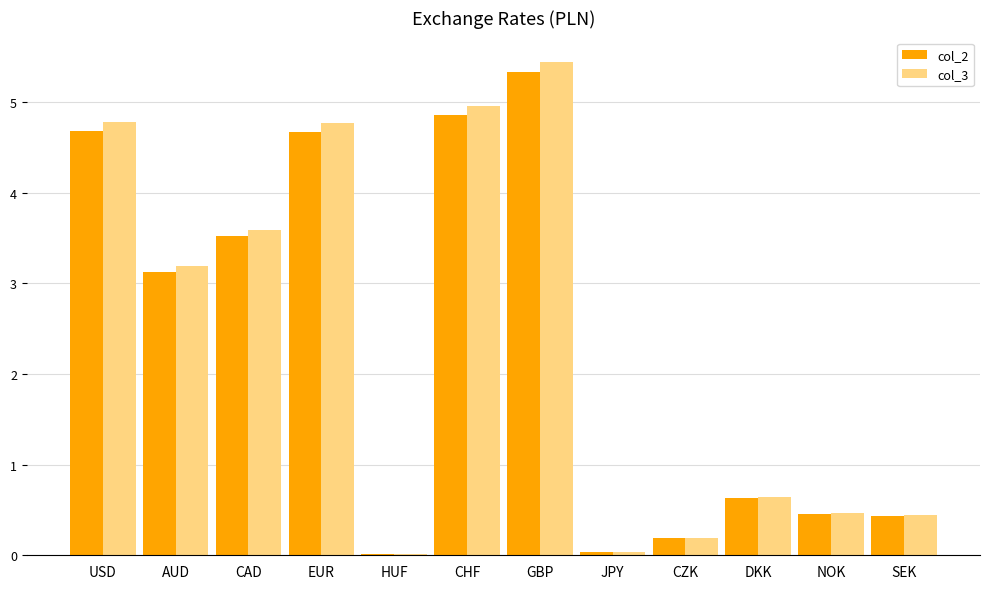

The value of col_2 at AUD is 3.1. True or false?

True